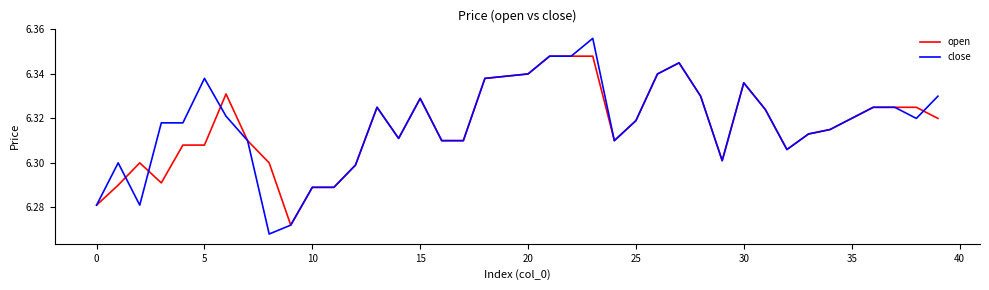

Rank the series by their maximum value, from lowest to highest.

open, close